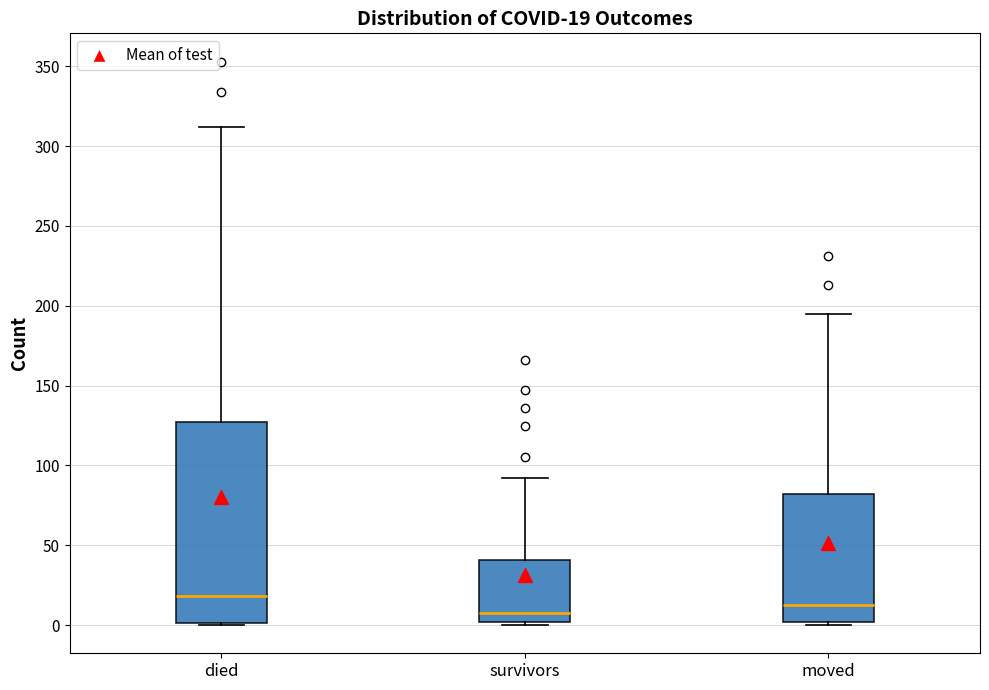

Which box has the highest median line?

died